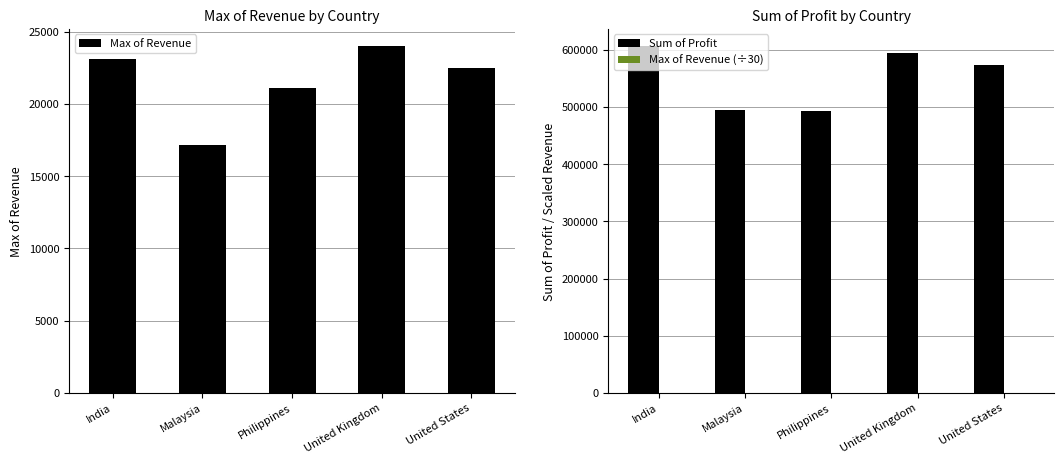

What is the average value of the Sum of Profit series?

552672.9